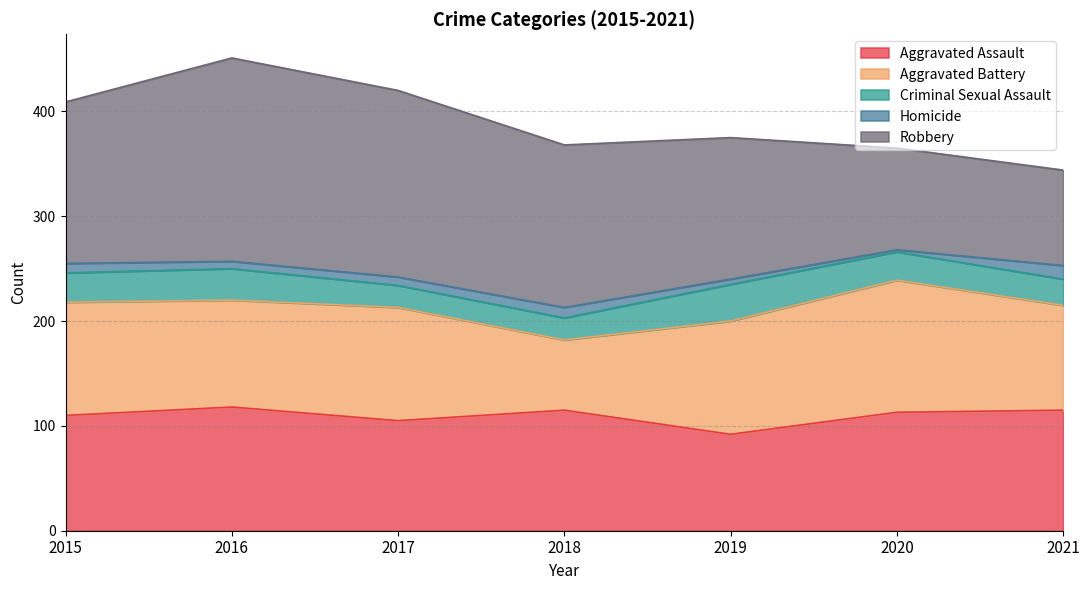

At which label does Criminal Sexual Assault first exceed 27?

2015